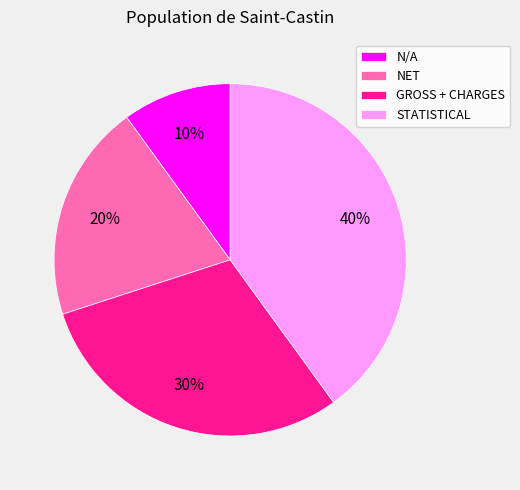

What percentage is the GROSS + CHARGES slice, to the nearest percent?

30%